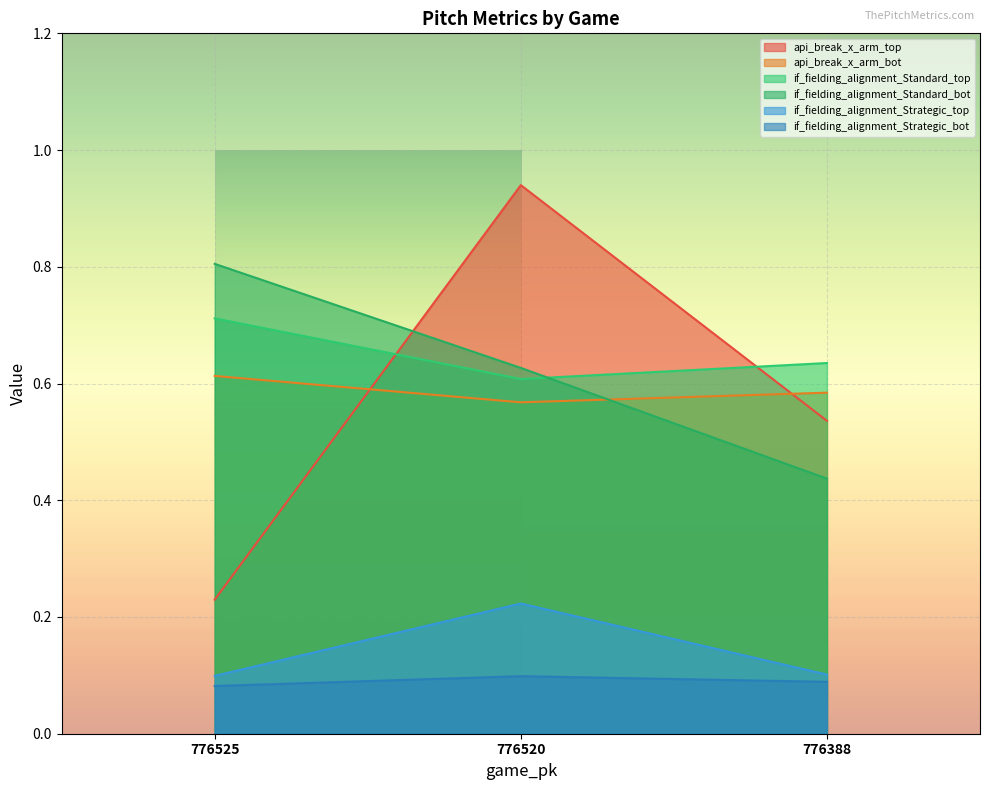

At which label is if_fielding_alignment_Standard_top closest to 0?

776520